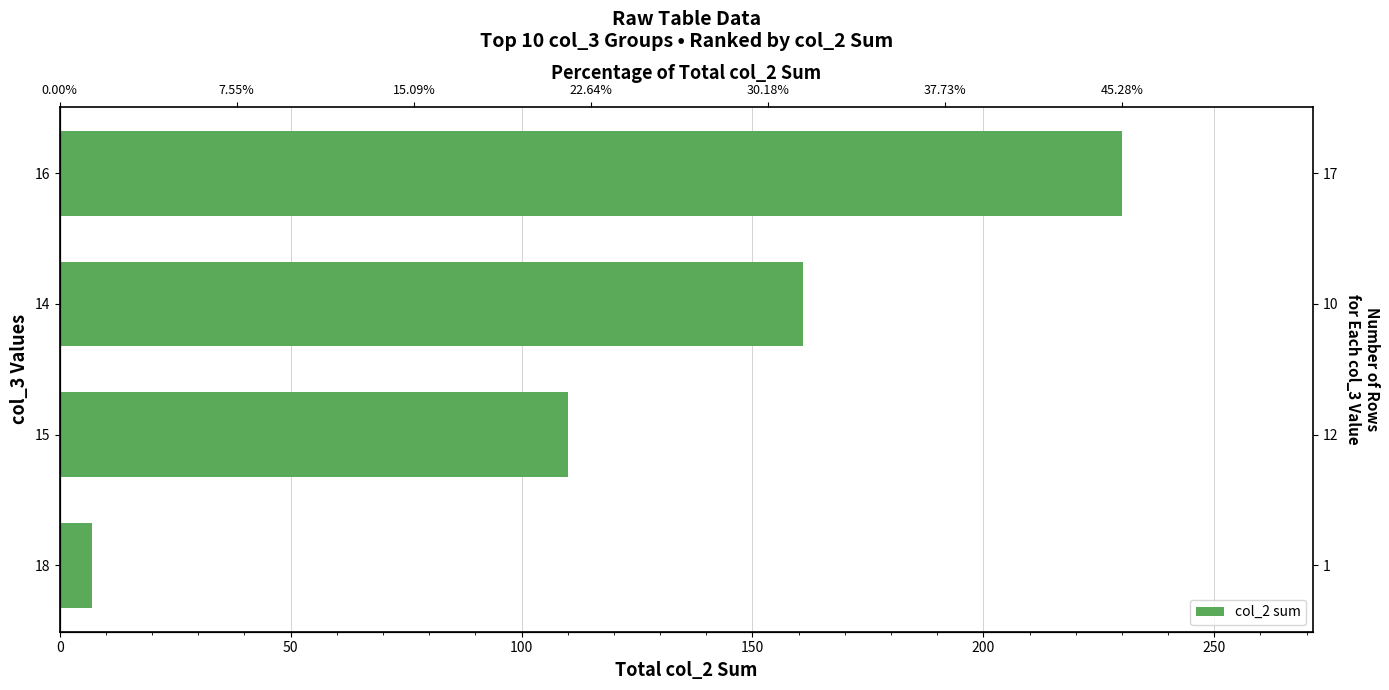

What is the smallest value displayed?

7